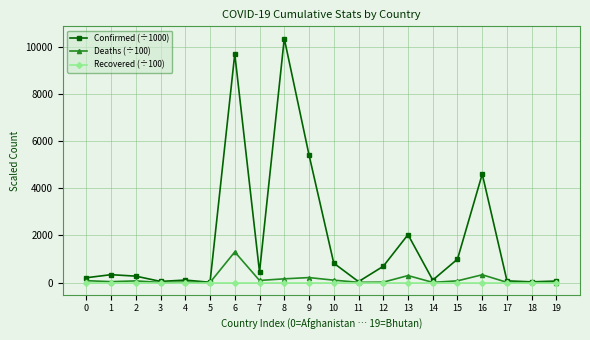

Which series has the largest total across all categories?

Confirmed (÷1000)